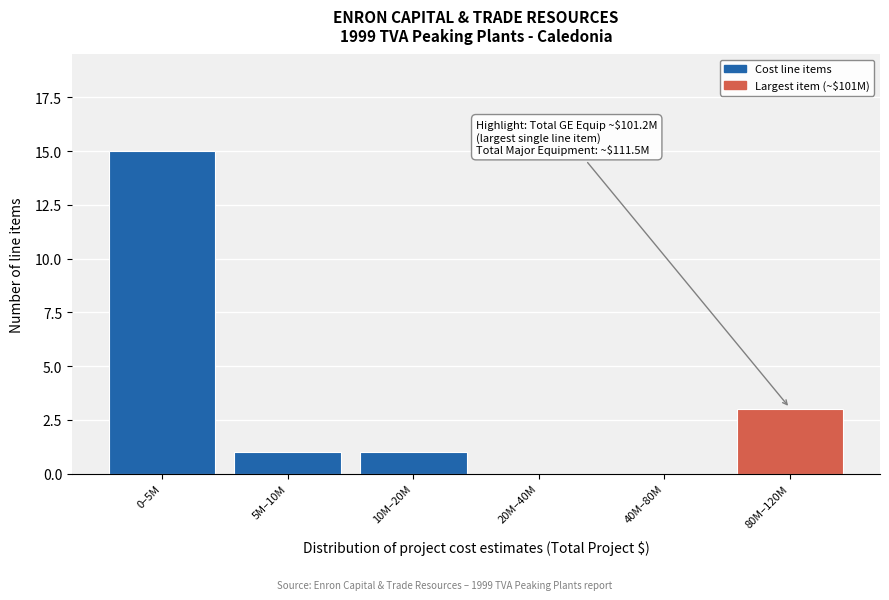

Reading left to right, extract all data points from this chart.

0–5M=15	5M–10M=1	10M–20M=1	20M–40M=0	40M–80M=0	80M–120M=3